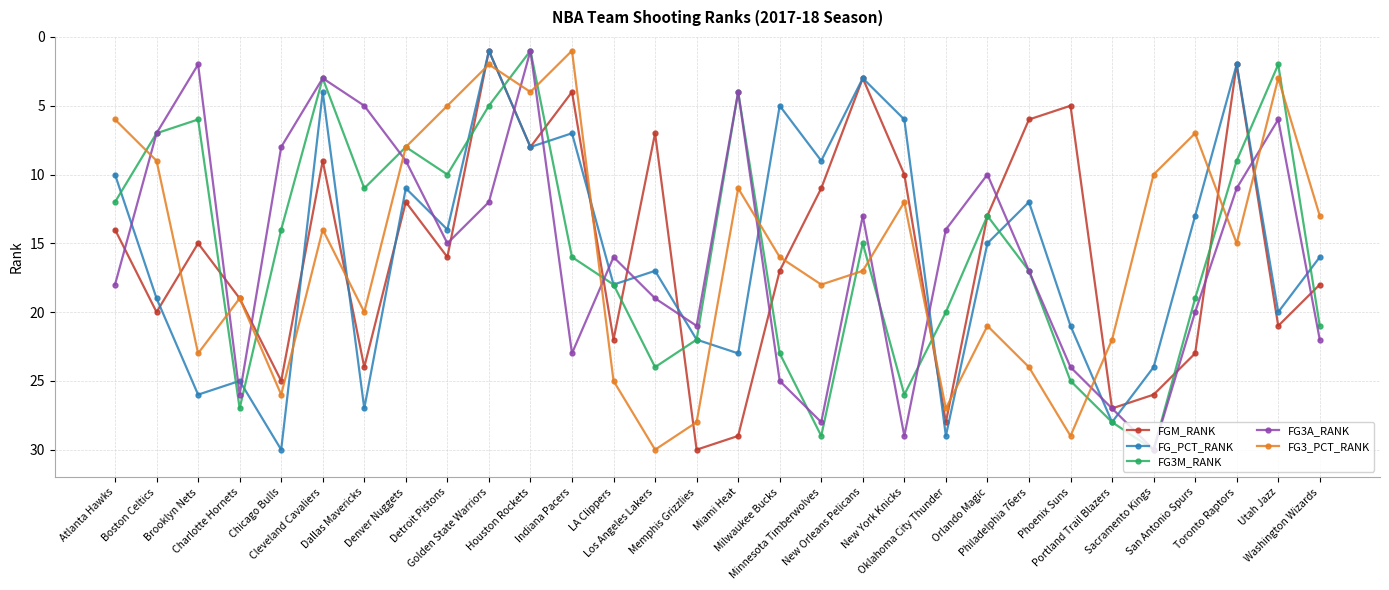

True or false: FG3A_RANK and FG_PCT_RANK cross at least once.

True